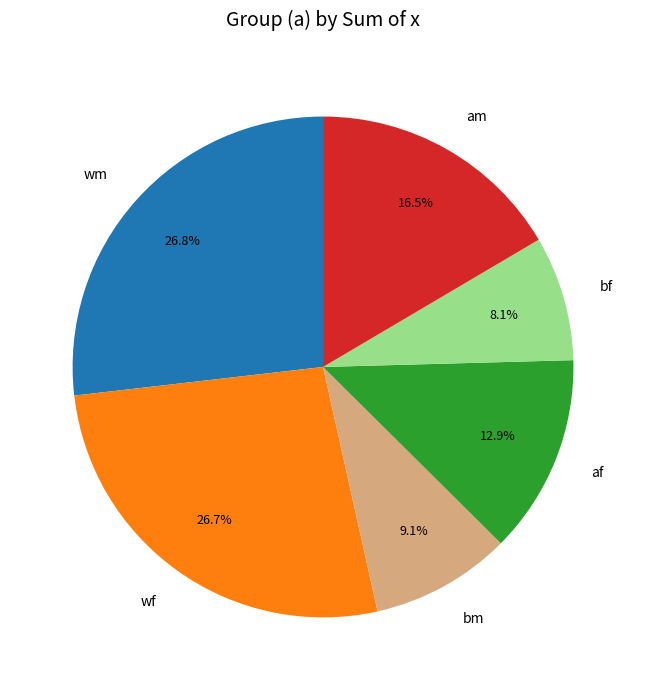

What is the ratio of the value at bf to the value at wf?

0.3